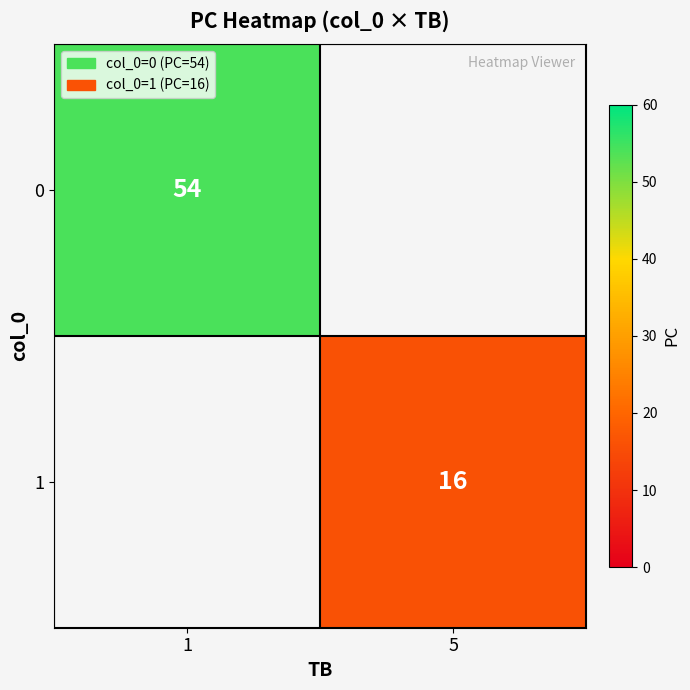

The value of 1 at 5 is 16. True or false?

True